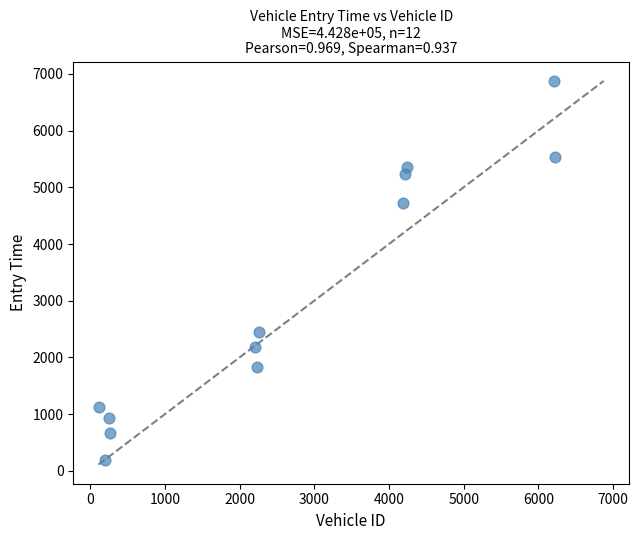

What Y value in the scatter plot is closest to 3535?

2454.6